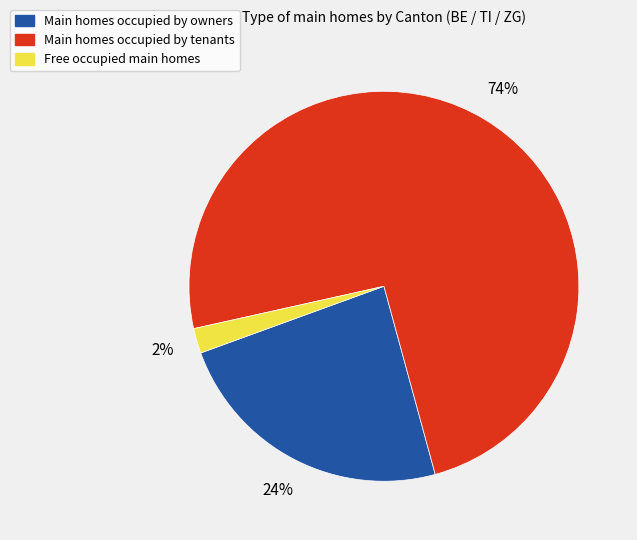

Rank the categories by value from lowest to highest.

Free occupied main homes, Main homes occupied by owners, Main homes occupied by tenants